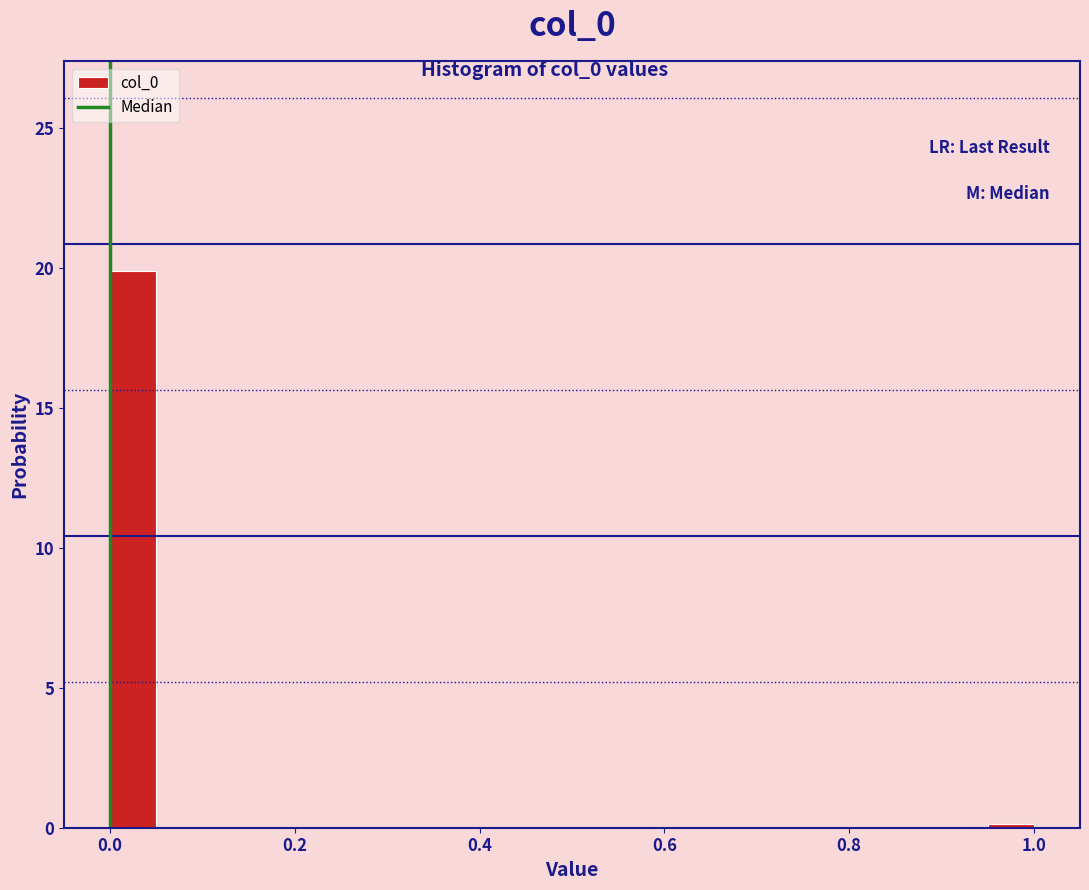

Around what value on the x-axis is the tallest bar? Give the approximate position of its centre, as read against the axis.

0.02